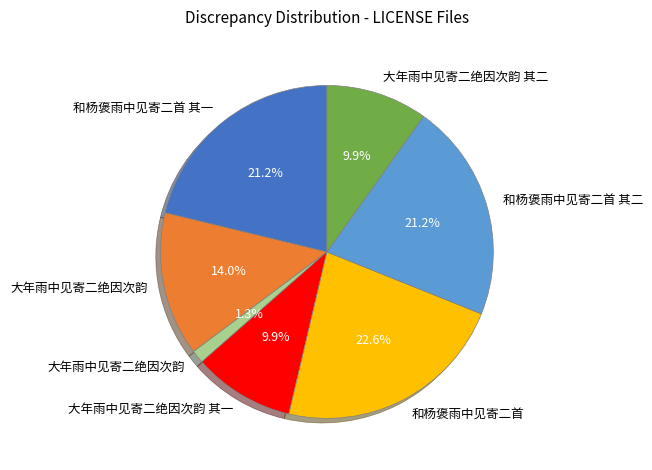

Is there a majority slice in this chart?

No